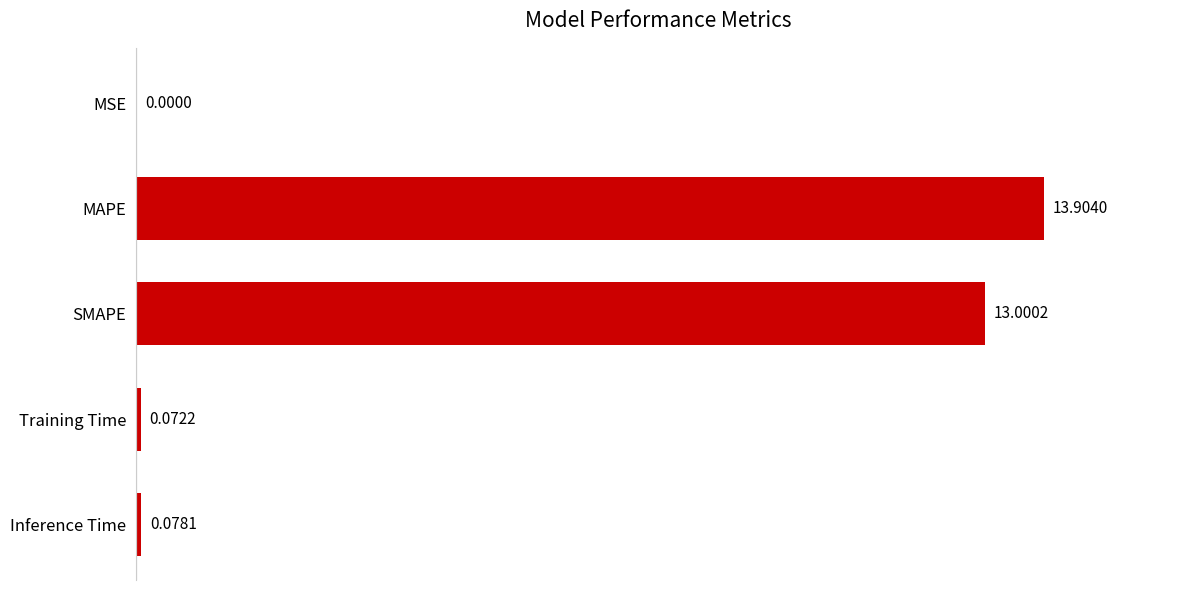

Between Training Time and MAPE, which is larger?

MAPE